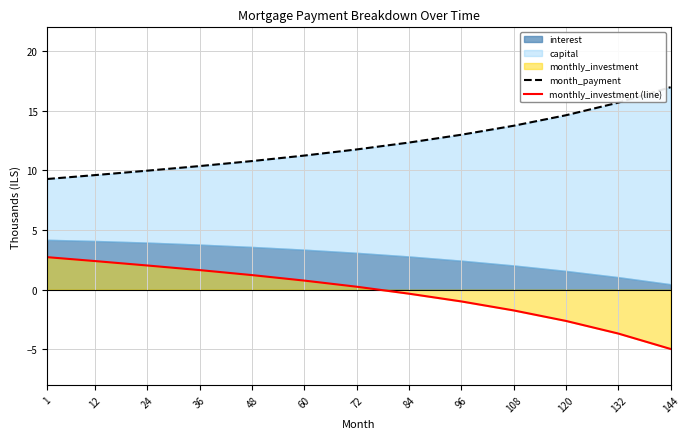

What is the difference between the maximum and minimum values in the monthly_investment (line) series?

7.7